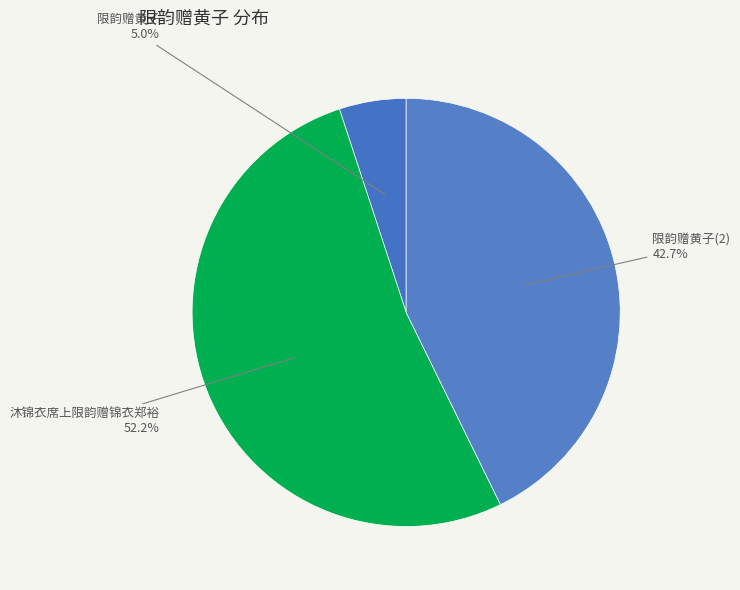

What percentage is NOT represented by 限韵赠黄子?

95.0%